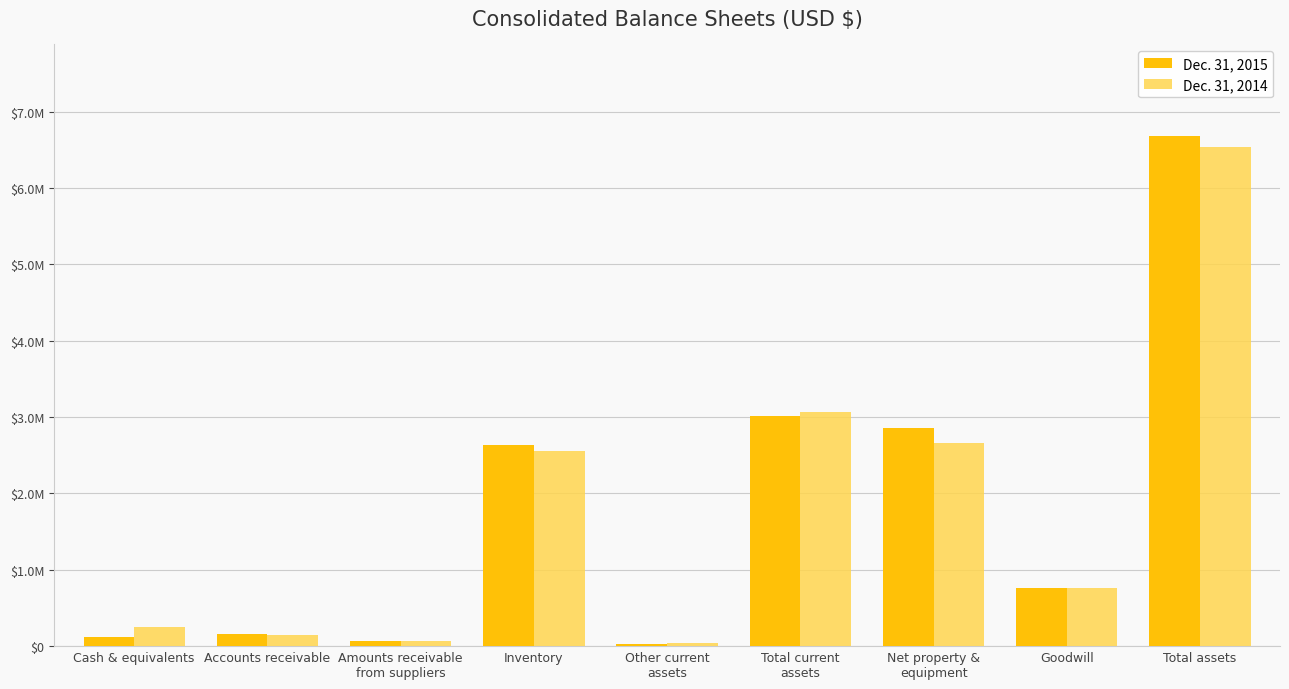

List the series in order of their peak value, highest first.

Dec. 31, 2015, Dec. 31, 2014